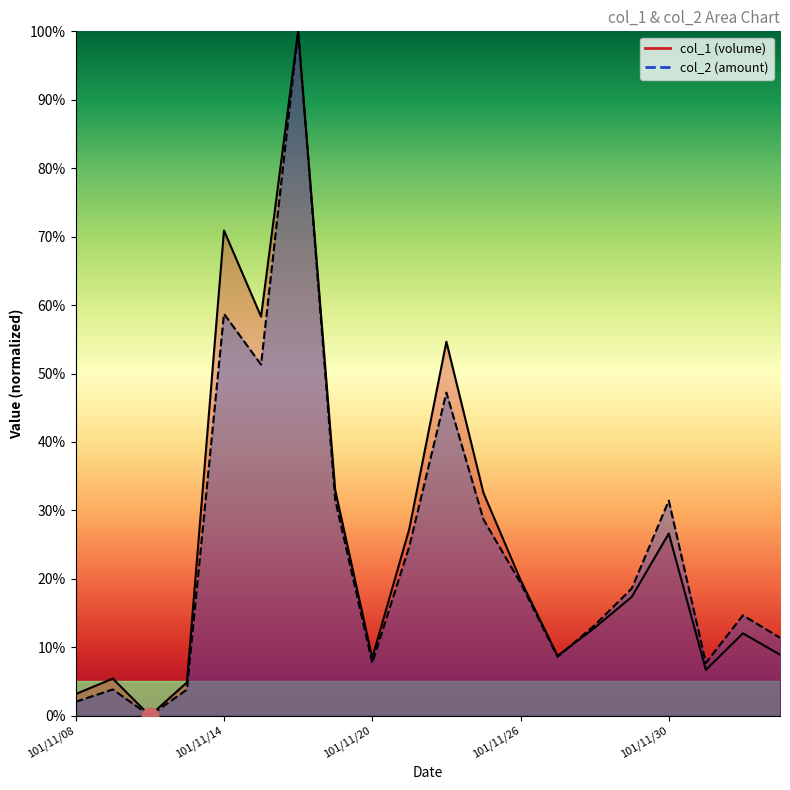

Count the number of data series in this chart.

2